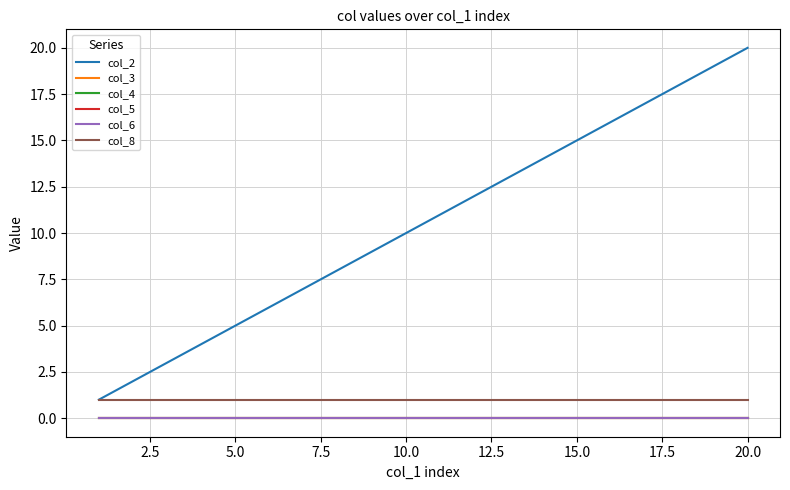

How many lines are shown in the chart?

6